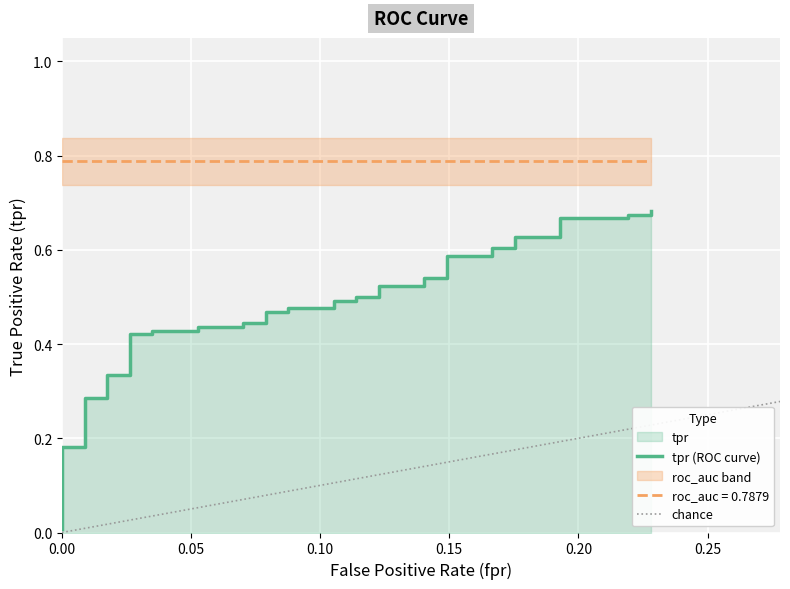

What is the label of the 35th point from the right?

0.25